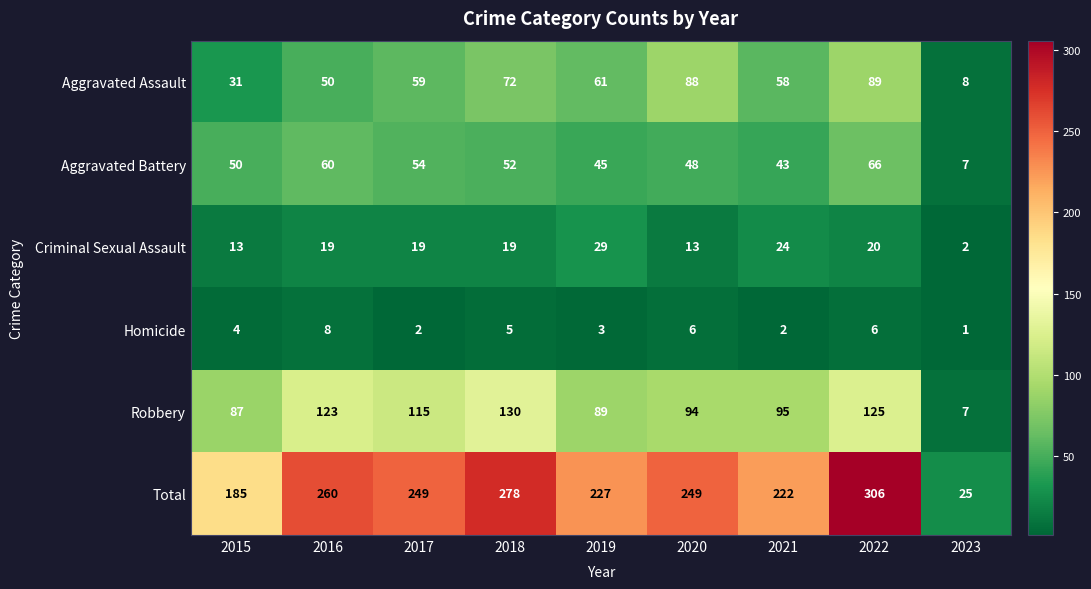

What is the difference between the maximum and minimum values in the Total series?

281